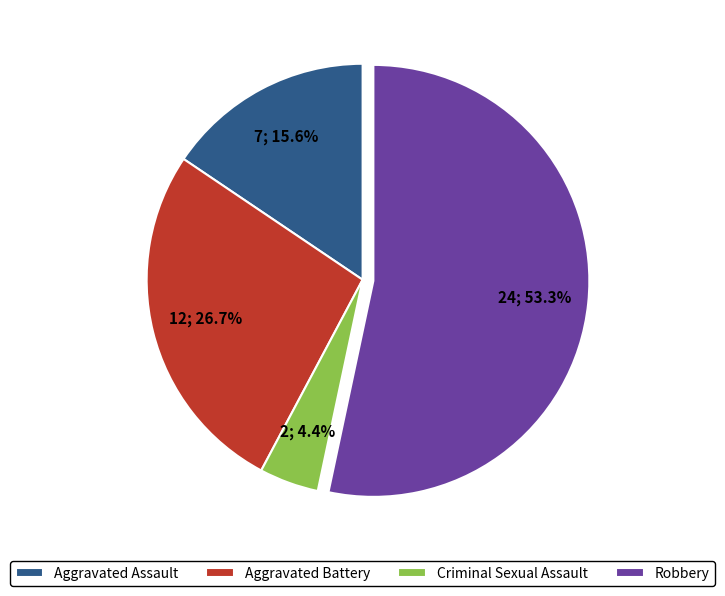

To the nearest percent, what is the combined percentage of Robbery and Aggravated Assault?

69%